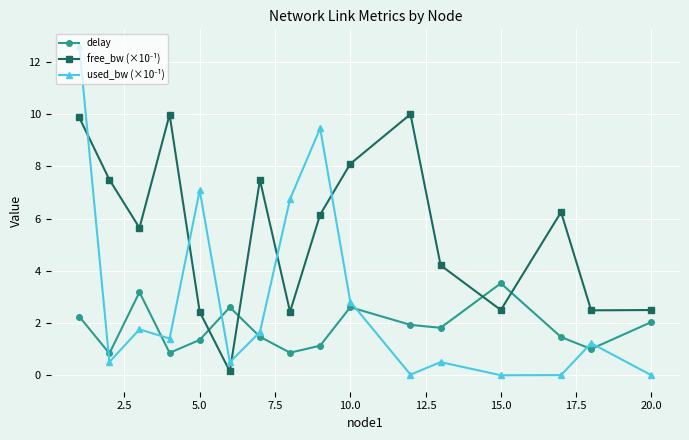

Does the chart have visible grid lines?

Yes